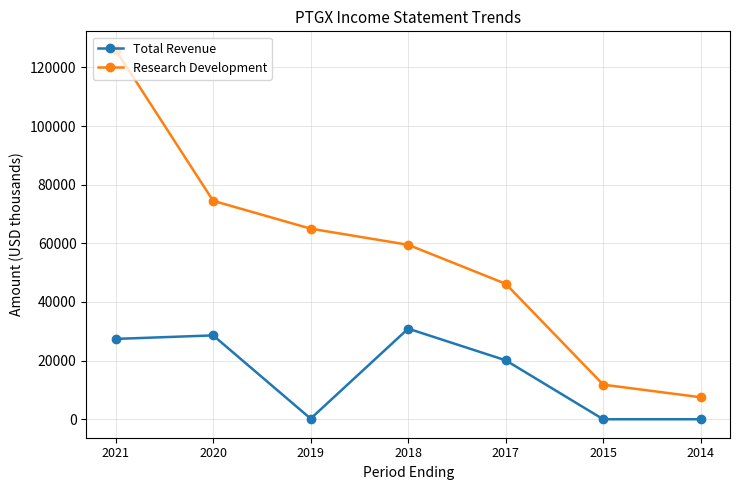

What is the greatest value displayed?

126000